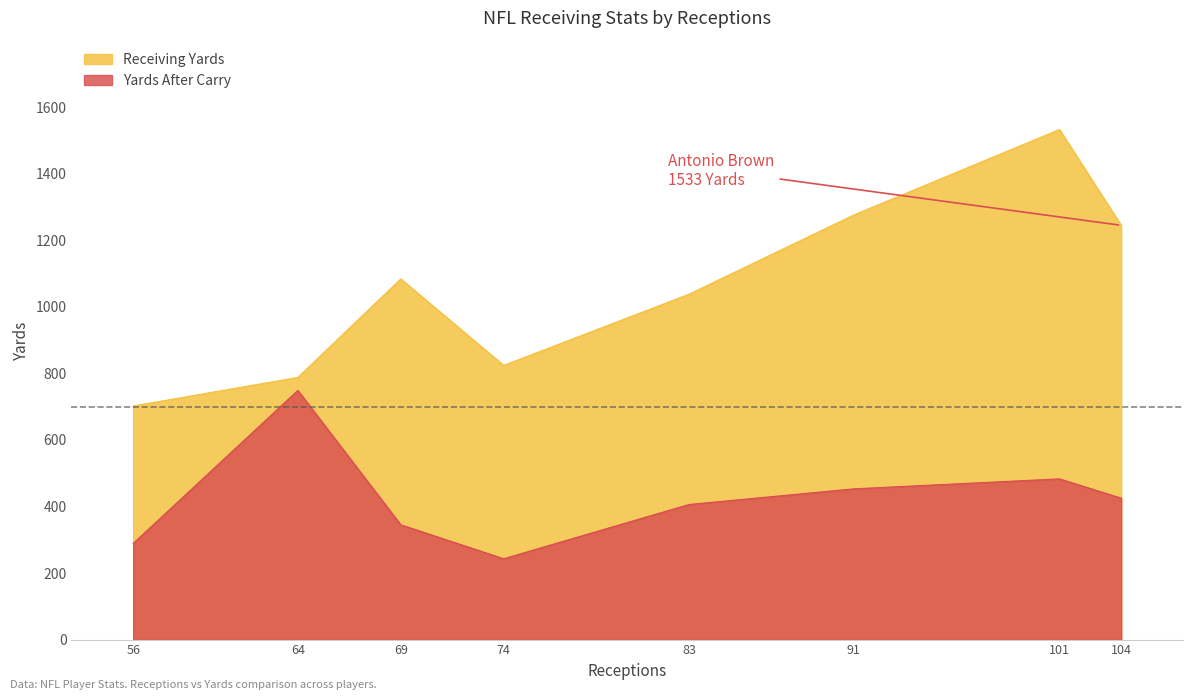

Where is the first local minimum for Yards After Carry?

74